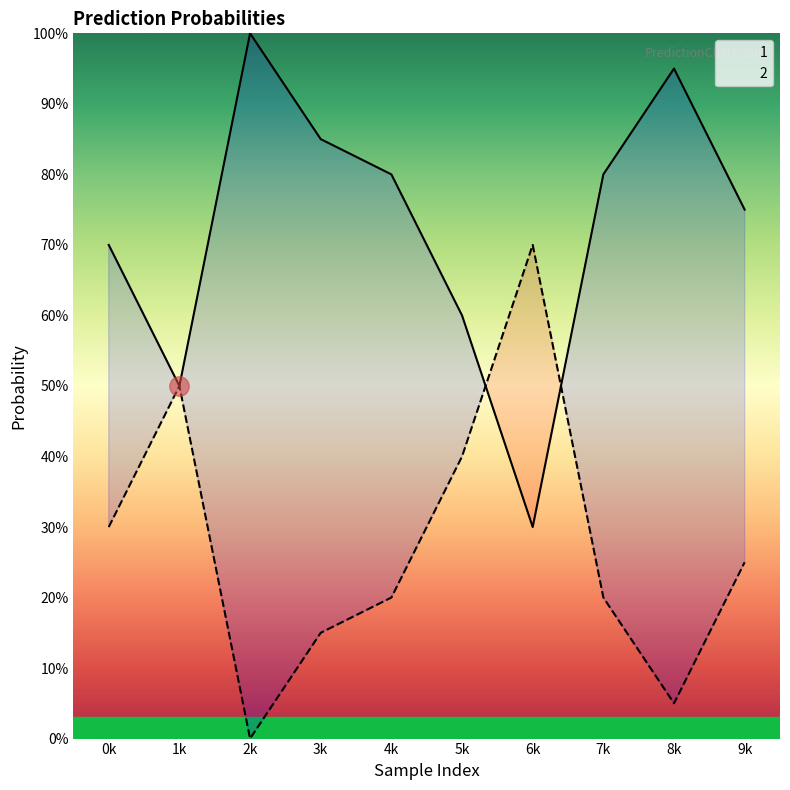

What is the average value of the 1 series?

0.7